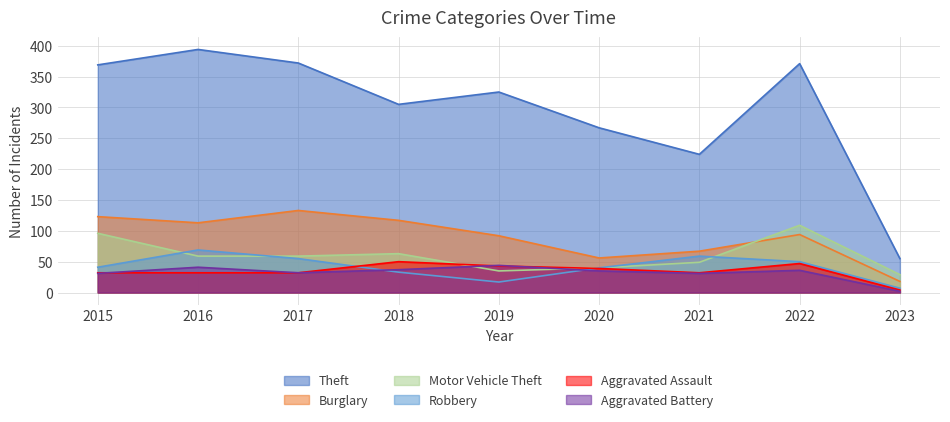

How many data points in Robbery are less than 41?

4